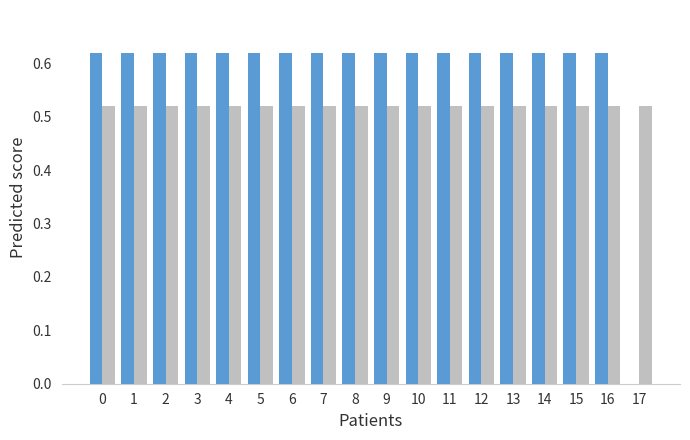

How many data points does each series have?

18